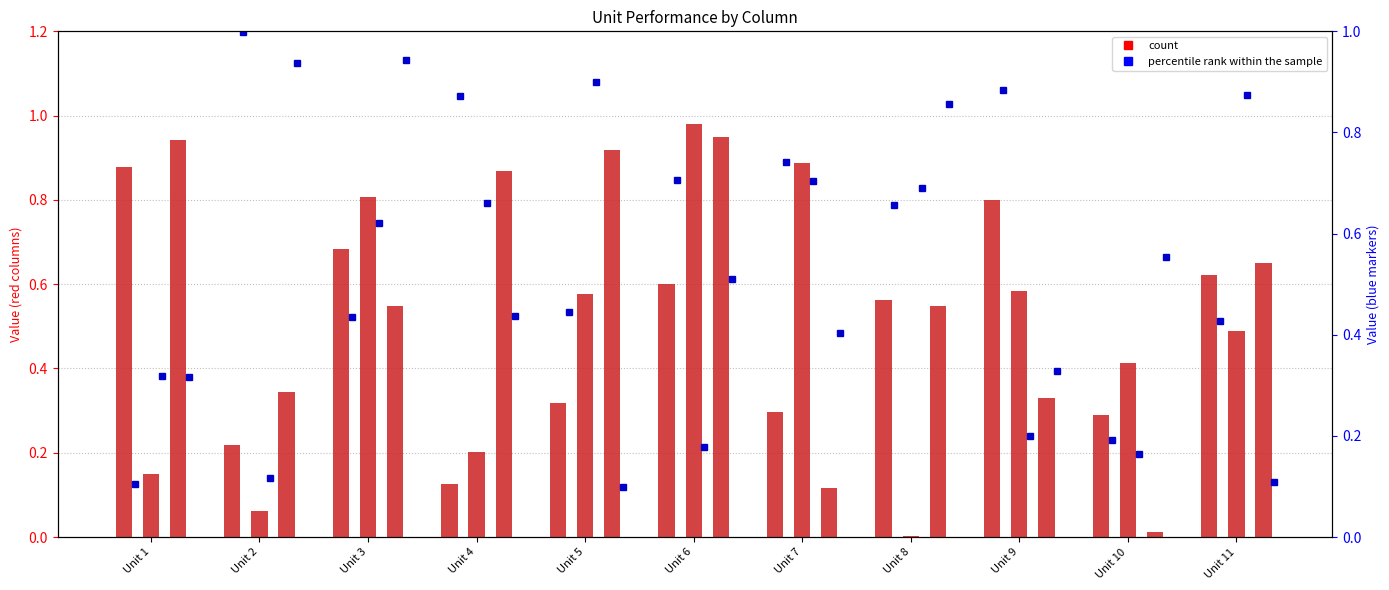

The Column 2 series shows 0.7 at Unit 8. True or false?

True